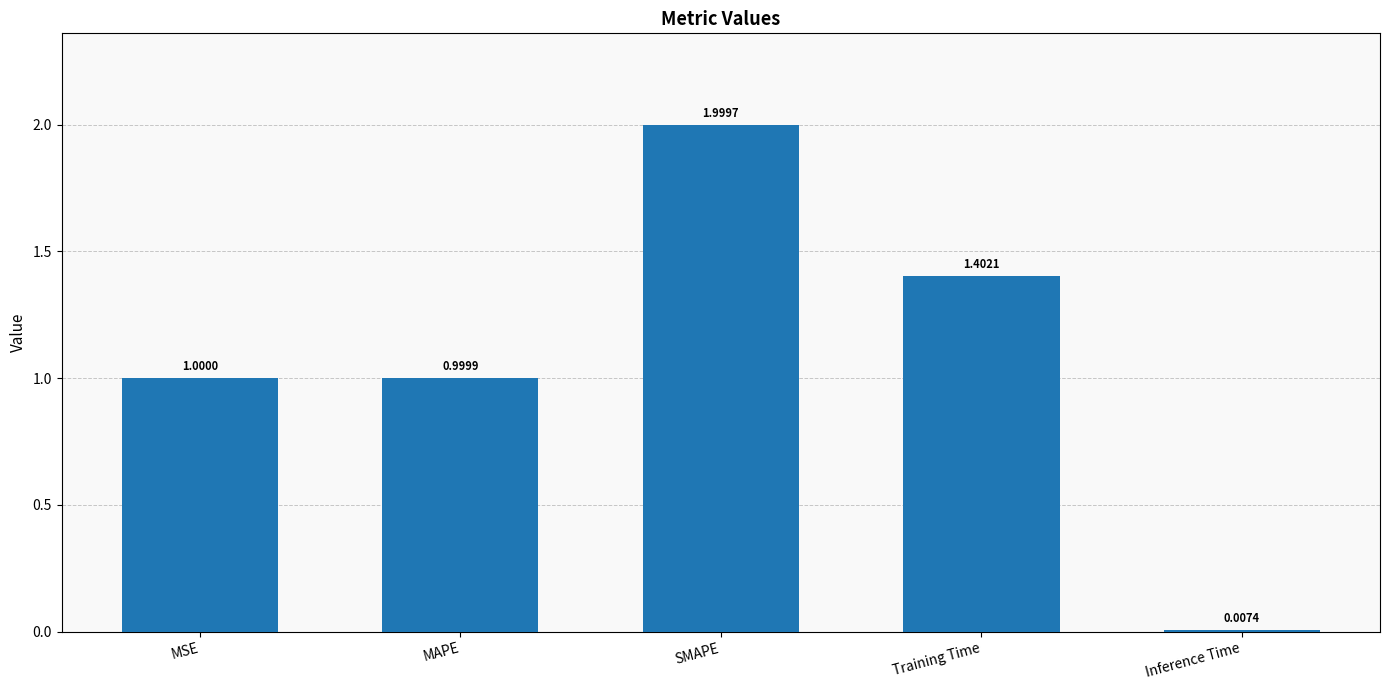

Between MSE and MAPE, which is larger?

MSE